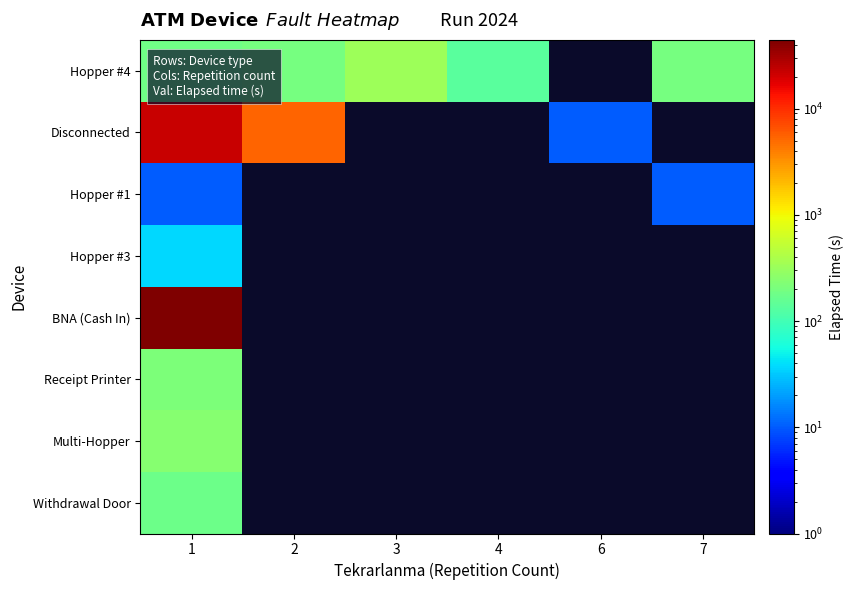

Which has a higher value, 3 or 1?

3